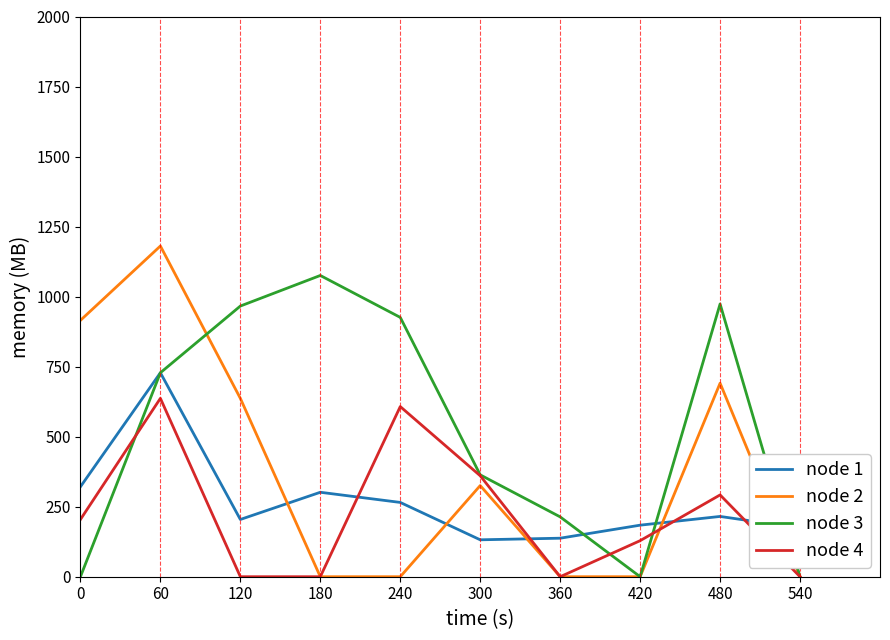

Where does the node 3 series first go above 728?

60